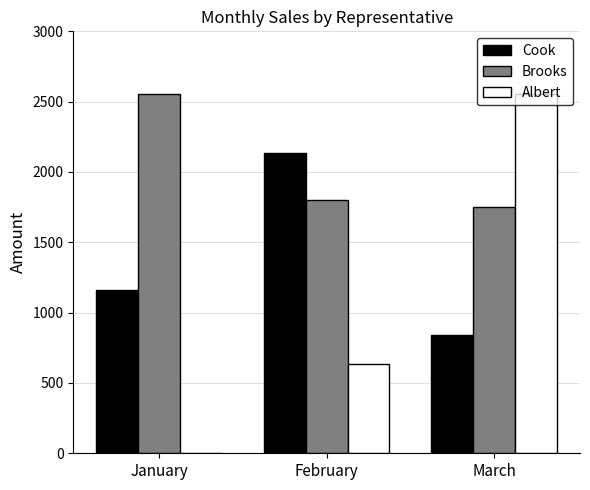

Is it true that Brooks equals 722 at March?

False